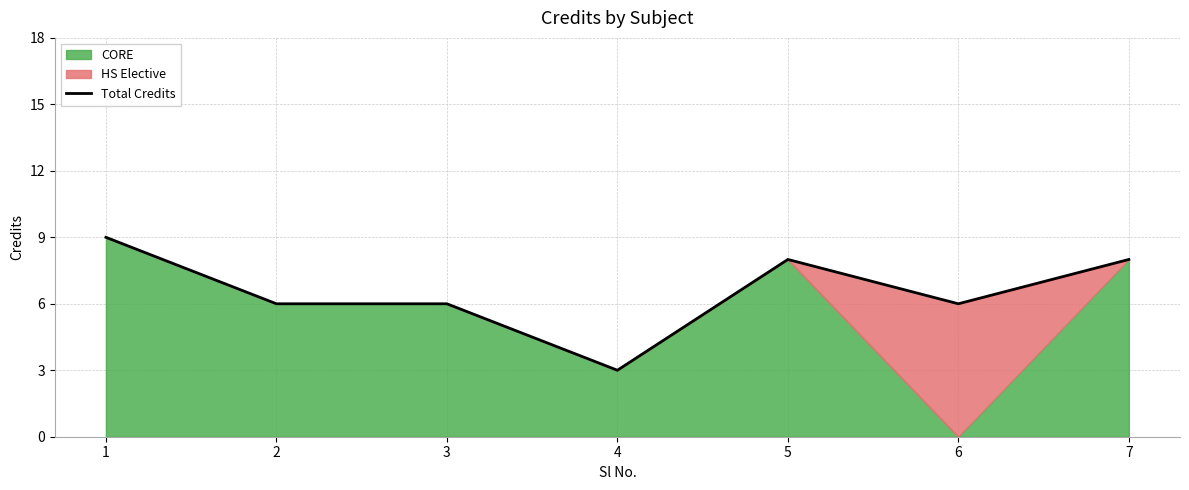

What is the value of the 4th point from the left?

3